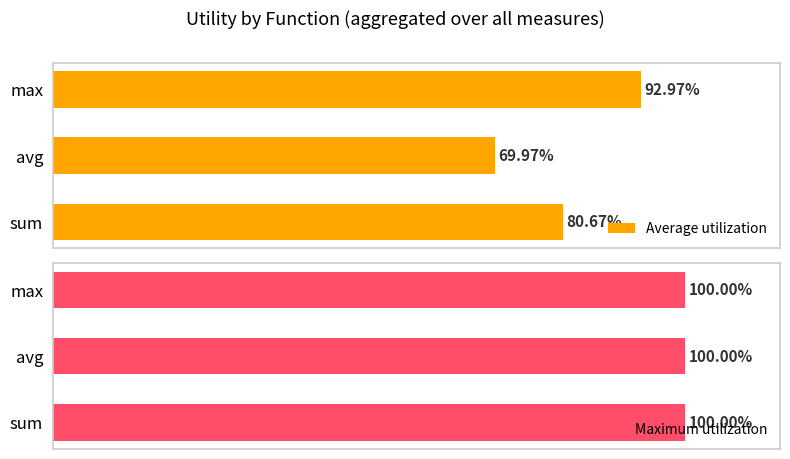

At which label is Average utilization closest to 81?

sum